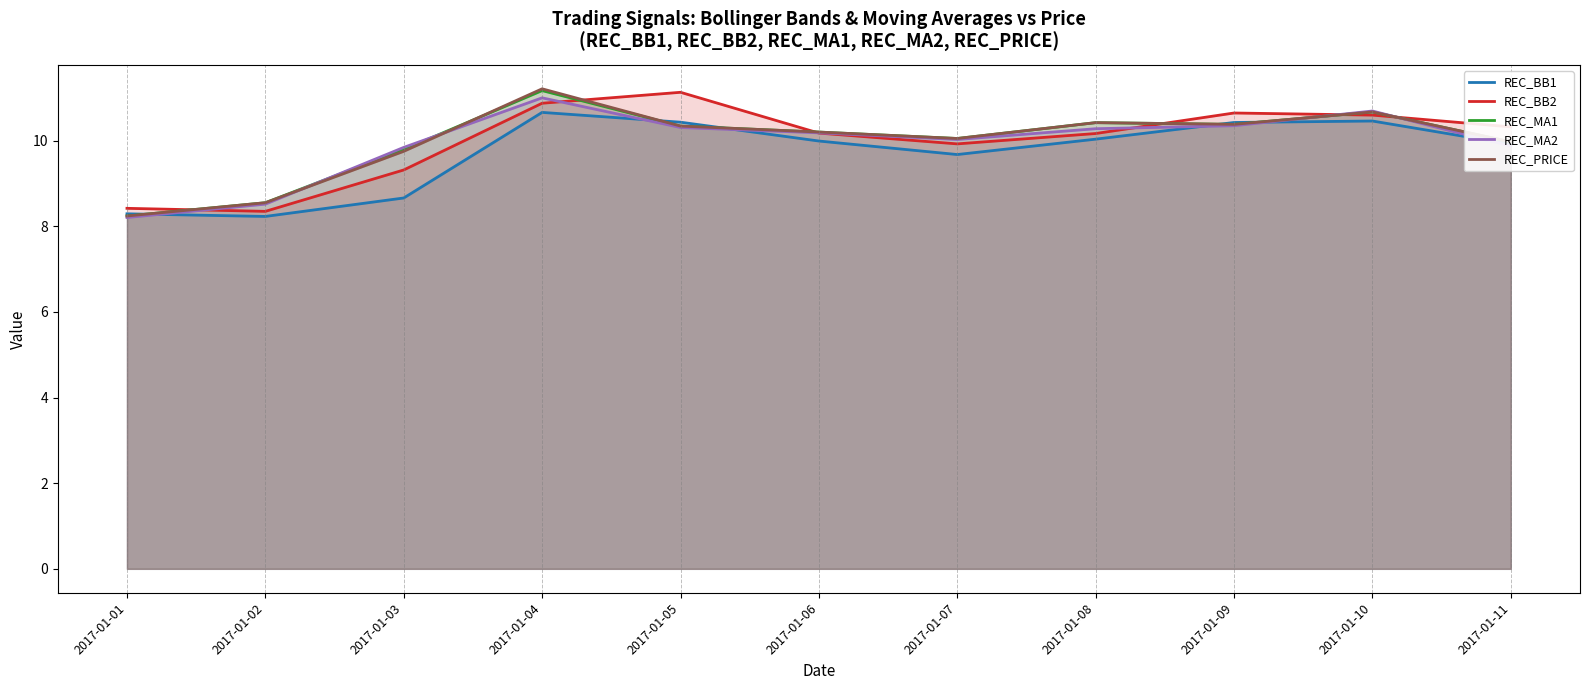

Reading left to right, extract all data points from this chart.

REC_BB1: 2017-01-01=8.3	2017-01-02=8.2	2017-01-03=8.7	2017-01-04=10.7	2017-01-05=10.4	2017-01-06=10.0	2017-01-07=9.7	2017-01-08=10.0	2017-01-09=10.4	2017-01-10=10.5	2017-01-11=9.9
REC_BB2: 2017-01-01=8.4	2017-01-02=8.3	2017-01-03=9.3	2017-01-04=10.9	2017-01-05=11.1	2017-01-06=10.2	2017-01-07=9.9	2017-01-08=10.2	2017-01-09=10.6	2017-01-10=10.6	2017-01-11=10.3
REC_MA1: 2017-01-01=8.2	2017-01-02=8.5	2017-01-03=9.8	2017-01-04=11.2	2017-01-05=10.3	2017-01-06=10.2	2017-01-07=10.0	2017-01-08=10.4	2017-01-09=10.4	2017-01-10=10.7	2017-01-11=10.0
REC_MA2: 2017-01-01=8.2	2017-01-02=8.5	2017-01-03=9.8	2017-01-04=11.0	2017-01-05=10.3	2017-01-06=10.2	2017-01-07=10.0	2017-01-08=10.3	2017-01-09=10.3	2017-01-10=10.7	2017-01-11=9.9
REC_PRICE: 2017-01-01=8.2	2017-01-02=8.6	2017-01-03=9.8	2017-01-04=11.2	2017-01-05=10.3	2017-01-06=10.2	2017-01-07=10.1	2017-01-08=10.4	2017-01-09=10.4	2017-01-10=10.7	2017-01-11=10.0